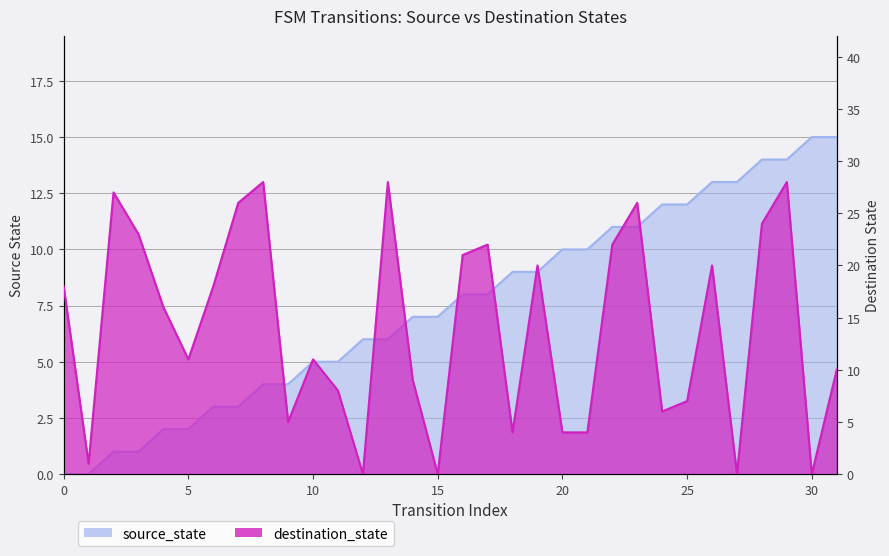

Which category has the highest value across all series?

8